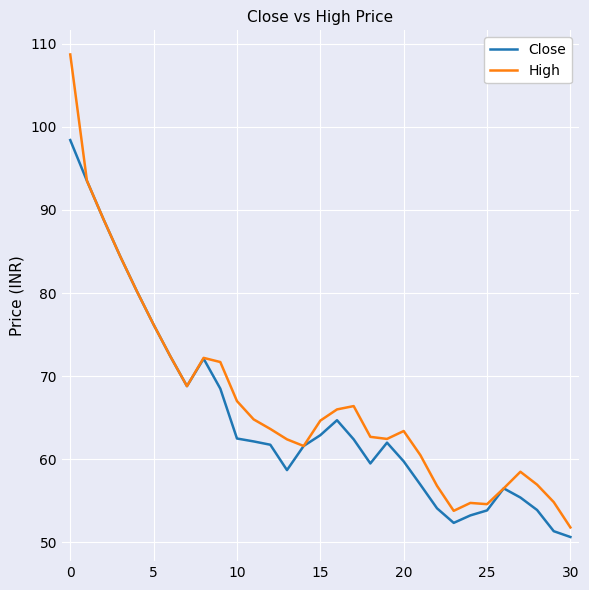

List the series in order of their overall mean, highest first.

High, Close